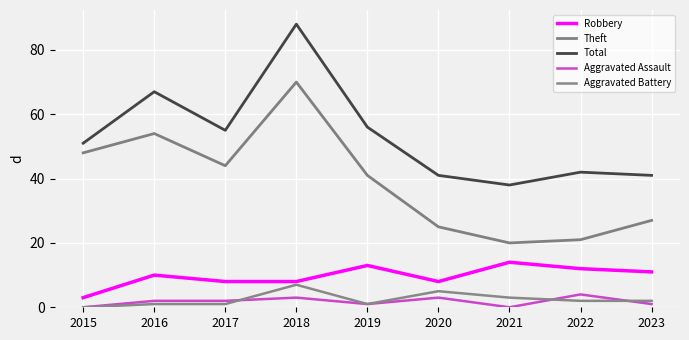

True or false: Theft and Aggravated Battery intersect in this chart.

False